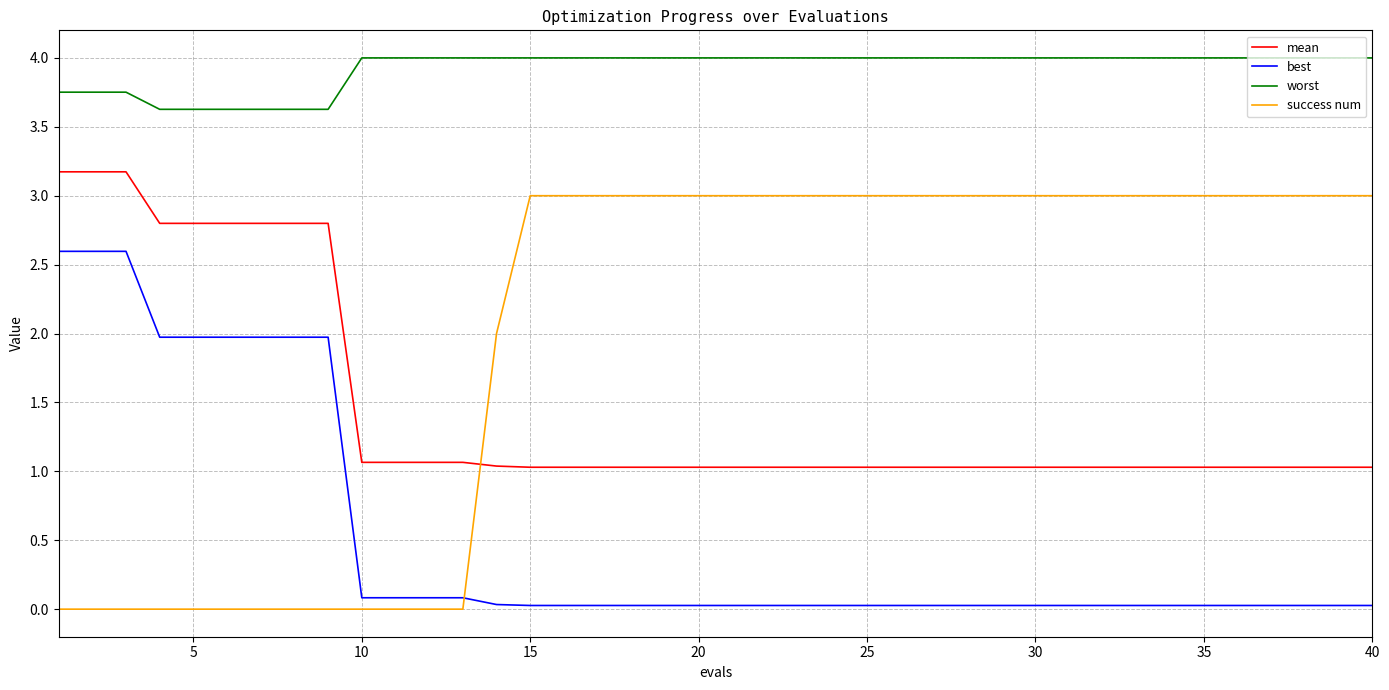

Which series has the largest range (max minus min)?

success num